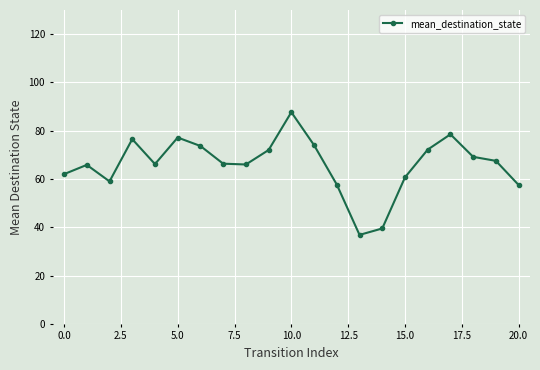

What is the greatest value displayed?

87.7